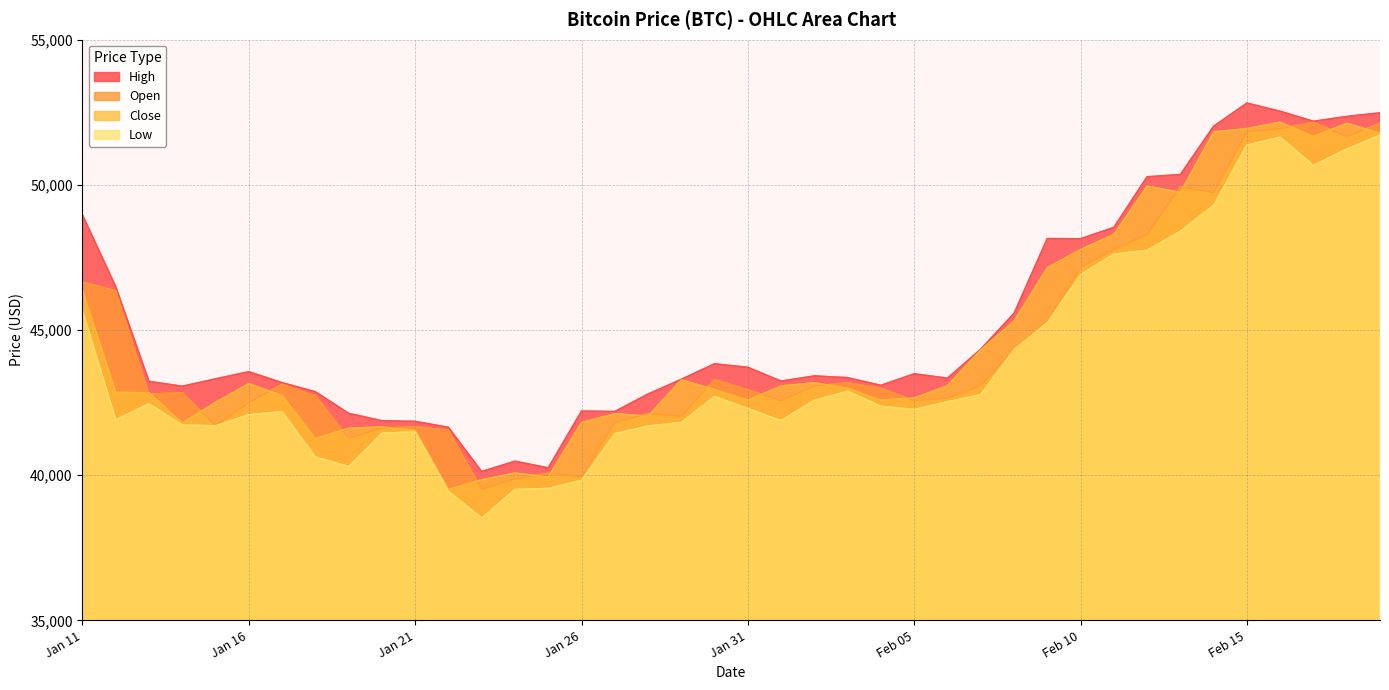

In Low, how many points are higher than both neighbors (excluding endpoints)?

6